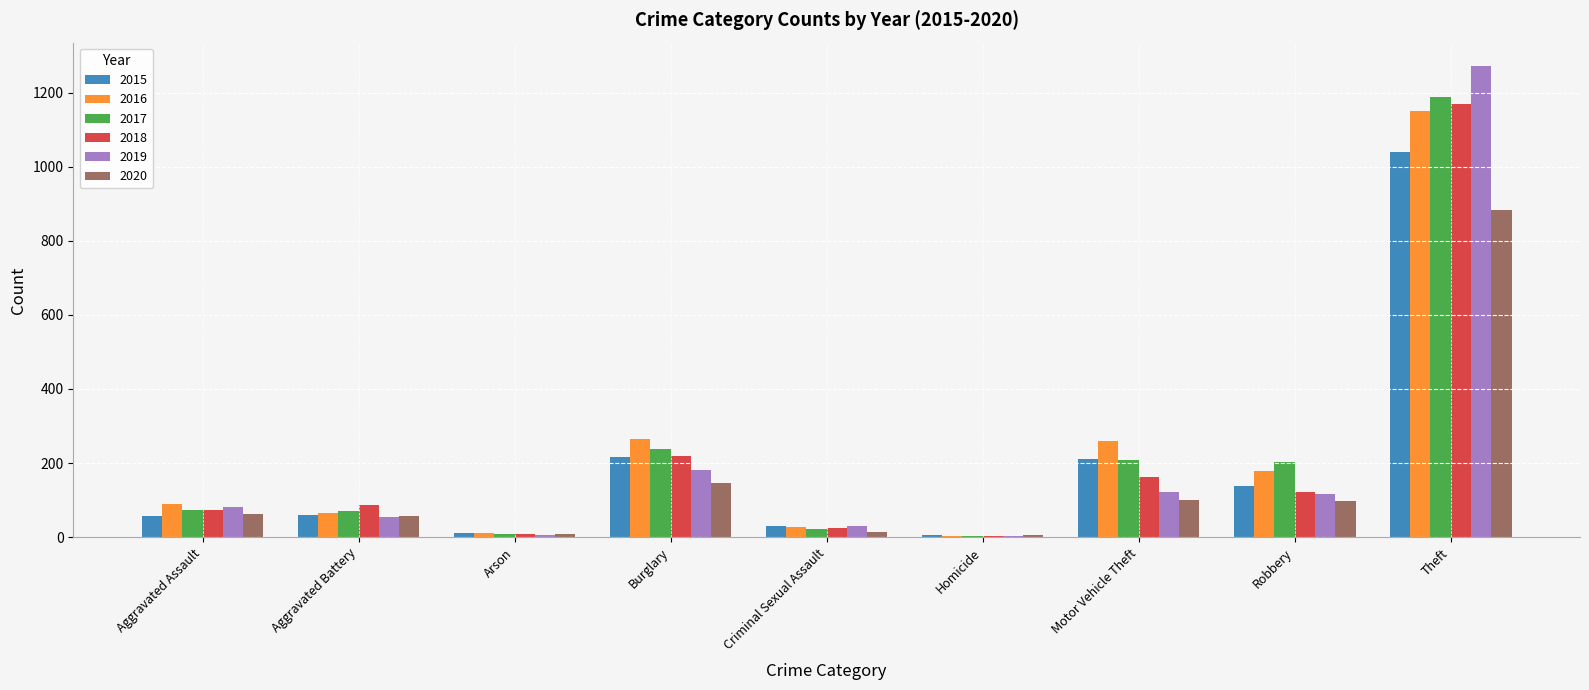

What is the sum of the 2019 values at Motor Vehicle Theft and Theft?

1395